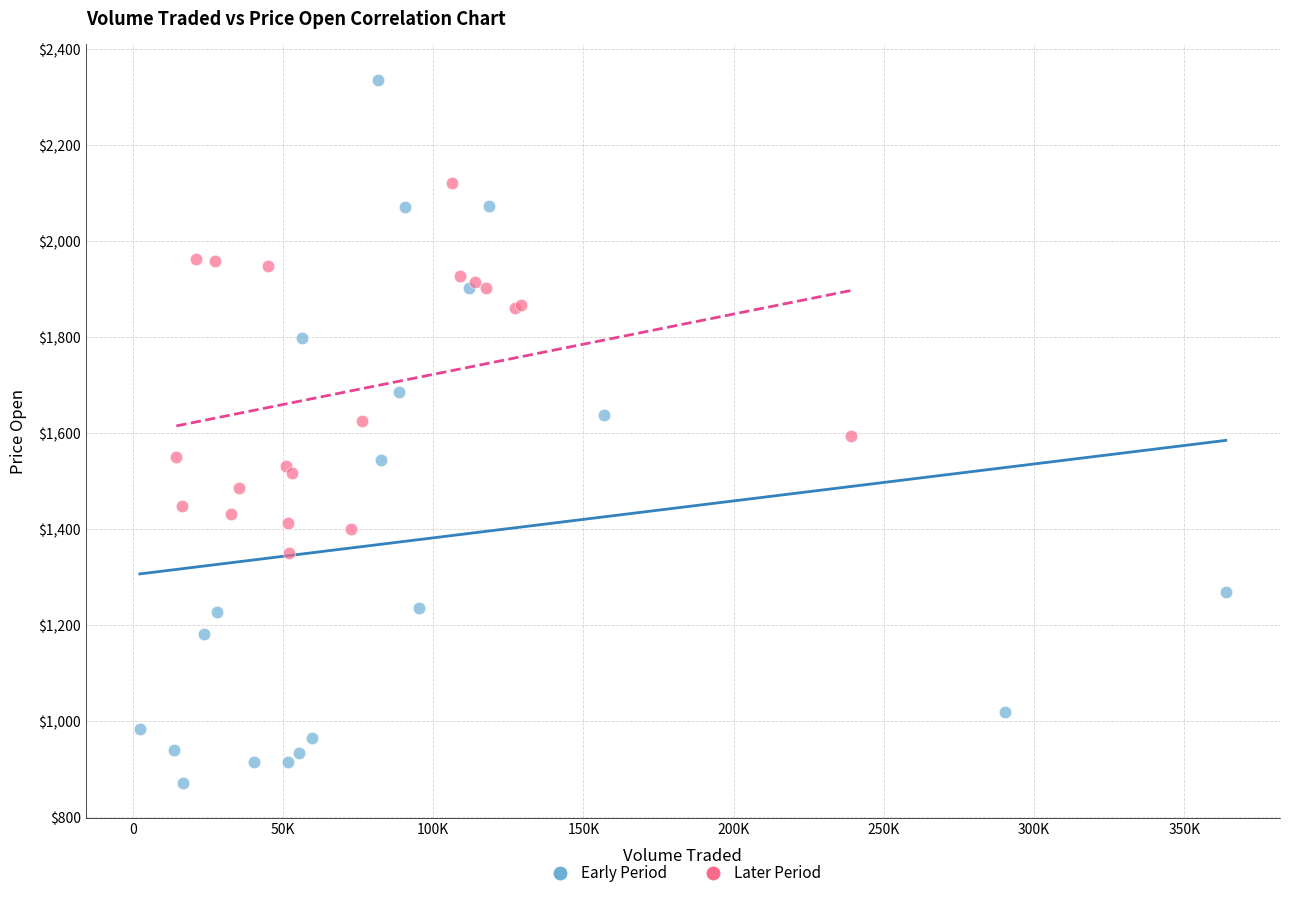

Which series has the largest Y range (max minus min)?

Early Period